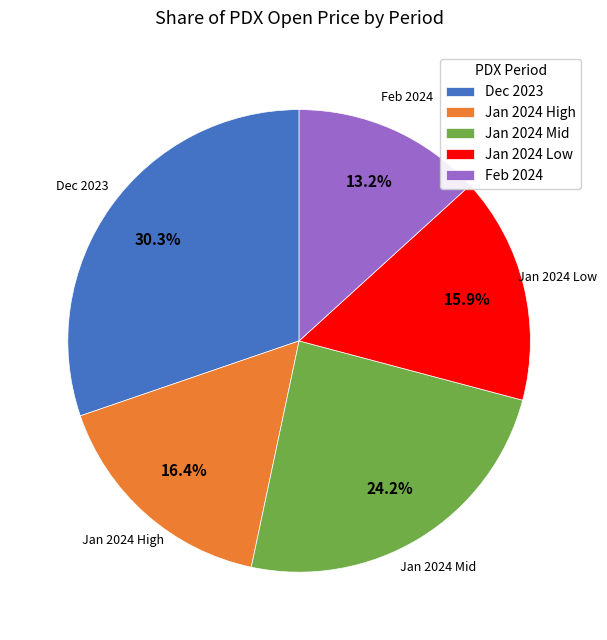

Does Dec 2023 account for over 50% of the chart?

No